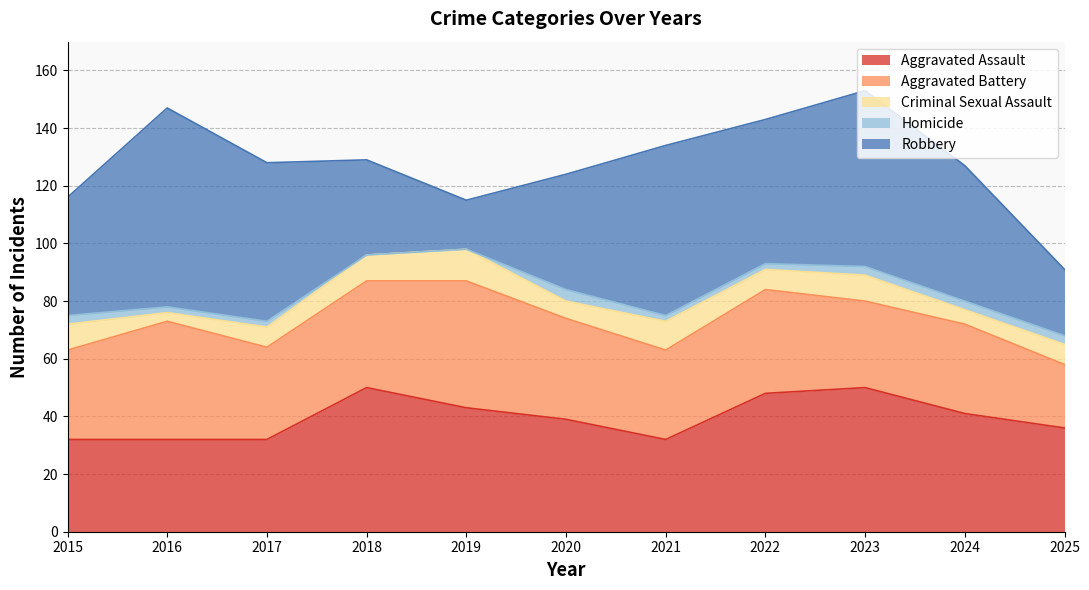

Rank the series at 2023 from lowest to highest value.

Homicide, Criminal Sexual Assault, Aggravated Battery, Aggravated Assault, Robbery